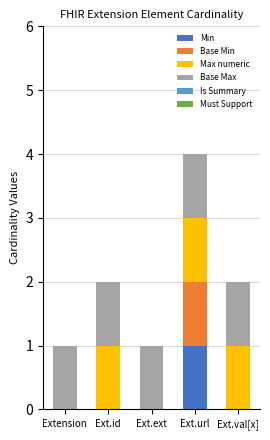

Are the bars grouped side by side (vs. stacked)?

No